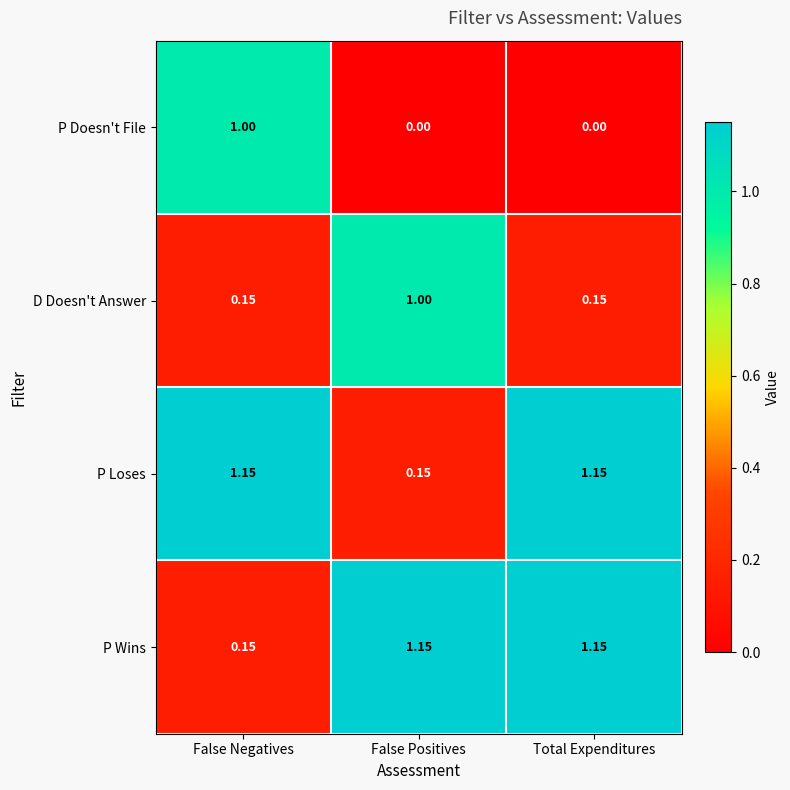

At which label is P Wins closest to 0?

False Negatives